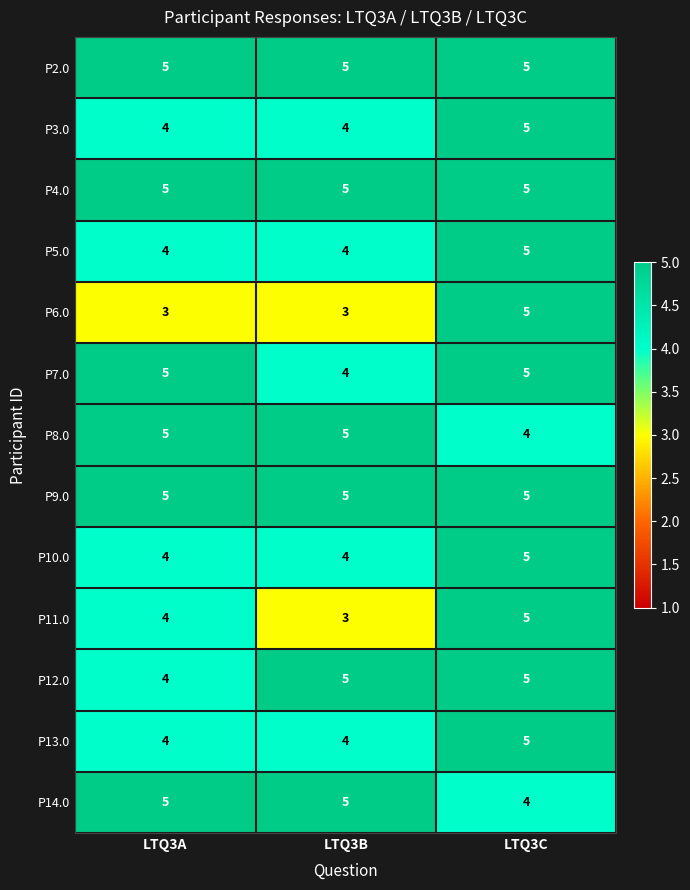

What is the smallest value displayed?

3